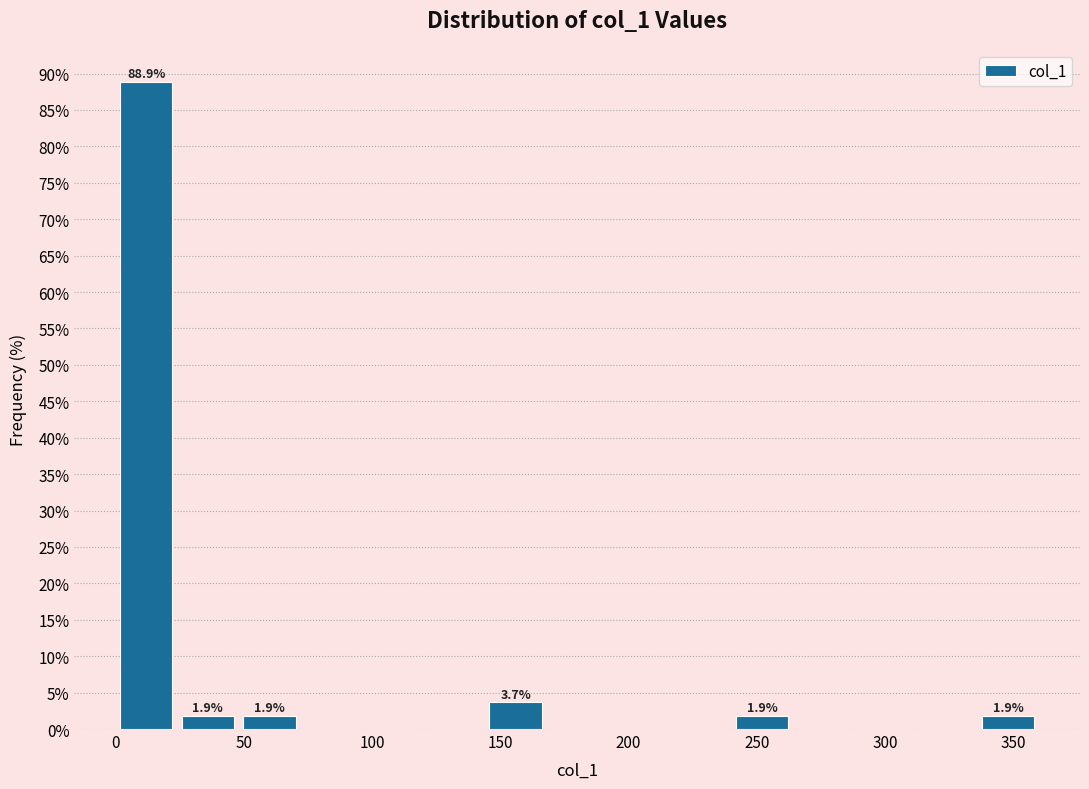

Which range on the x-axis has the tallest bar?

0 to 25